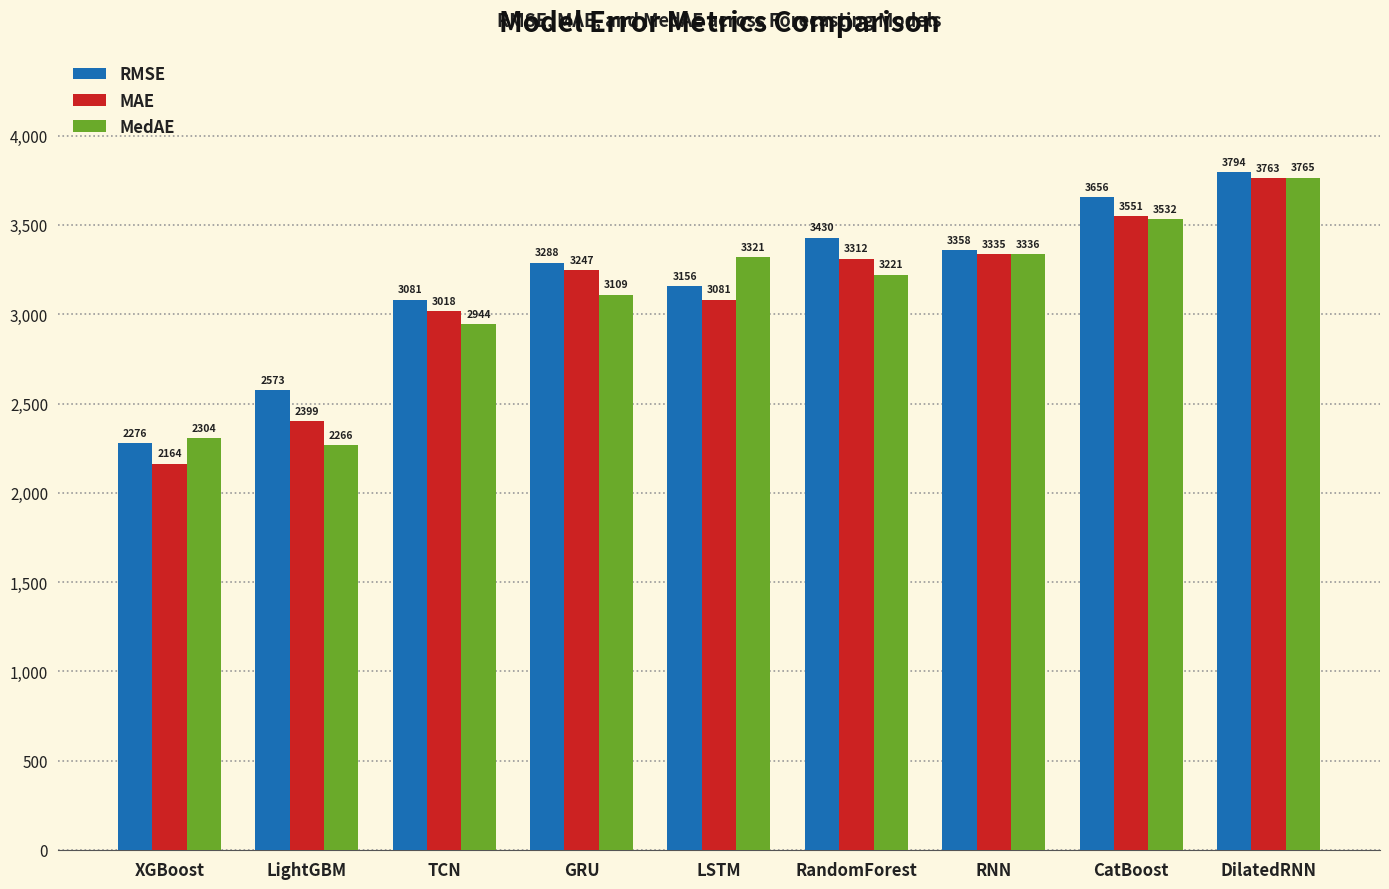

The value of MAE at LSTM is 3081.1. True or false?

True